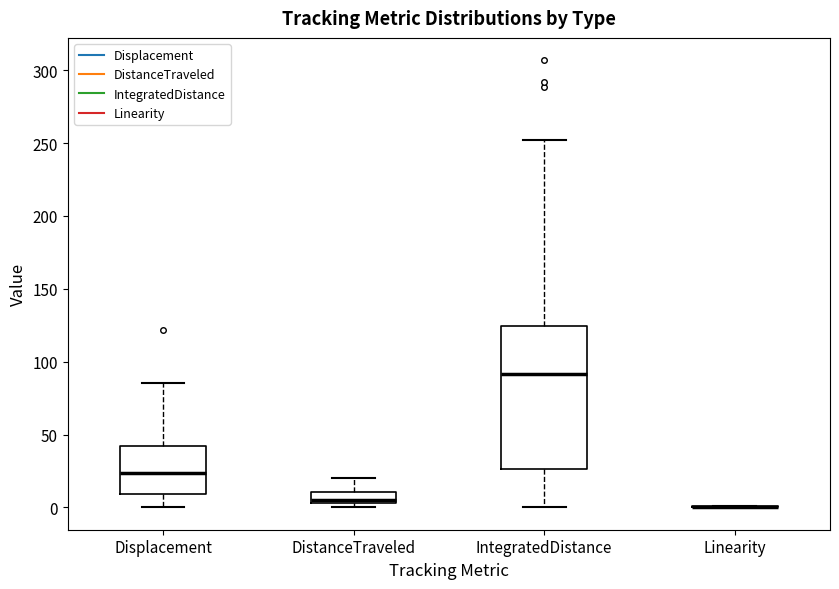

Reading left to right, read every box against the y-axis: the position of its median line, the range the box covers, and the ends of its whiskers. The values are not printed on the chart, so give them approximately, as read against the axis.

Displacement: median 25, box 10 to 40, whiskers 0 to 85
DistanceTraveled: median 5 (just above the box's lower edge), box 5 to 10, whiskers 0 to 20
IntegratedDistance: median 90, box 25 to 125, whiskers 0 to 250
Linearity: box collapsed to a line at 0, whiskers 0 to 0